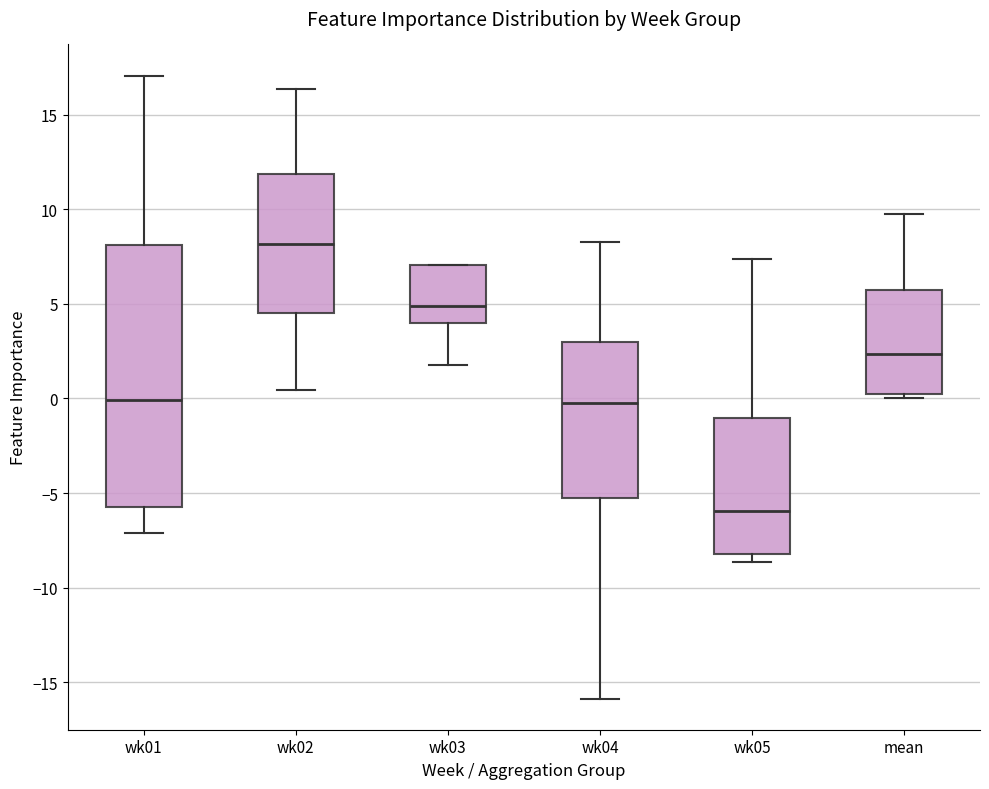

Where does the upper whisker of the box for wk04 end on the y-axis? The values are not printed on the chart, so give them approximately, as read against the axis.

8.5